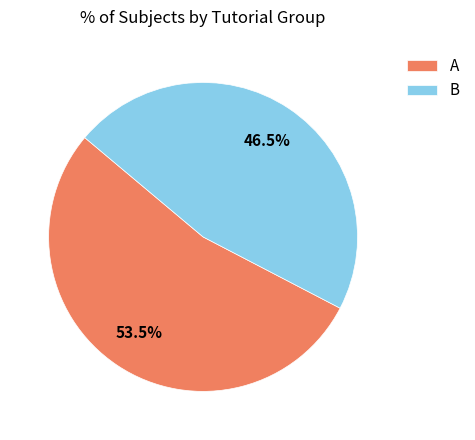

Which slice represents more than half of the pie?

A